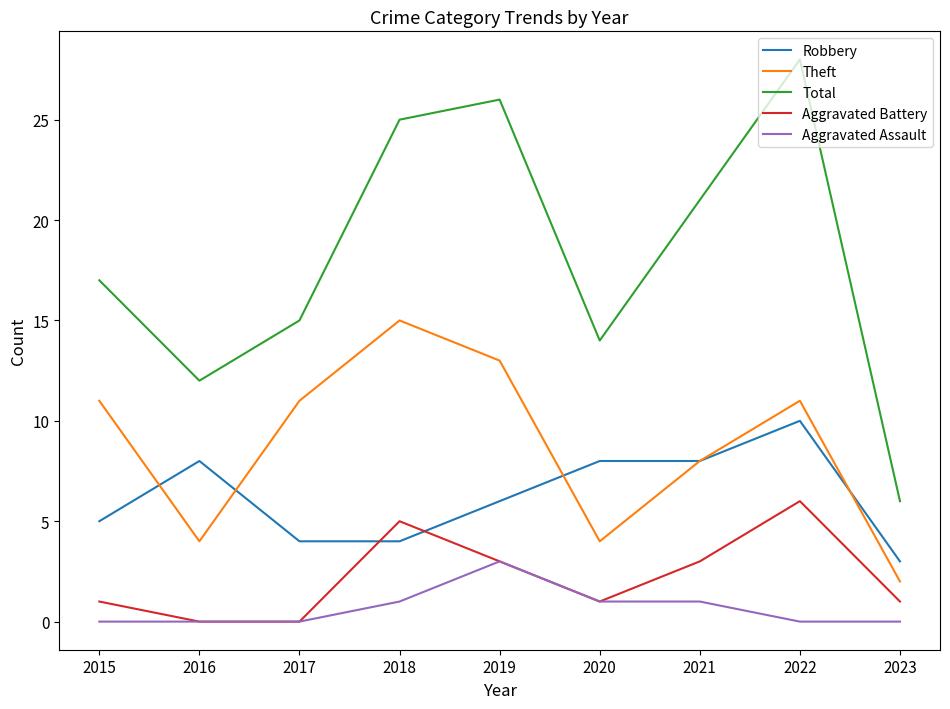

What is the spread (max minus min) of values at 2017?

15